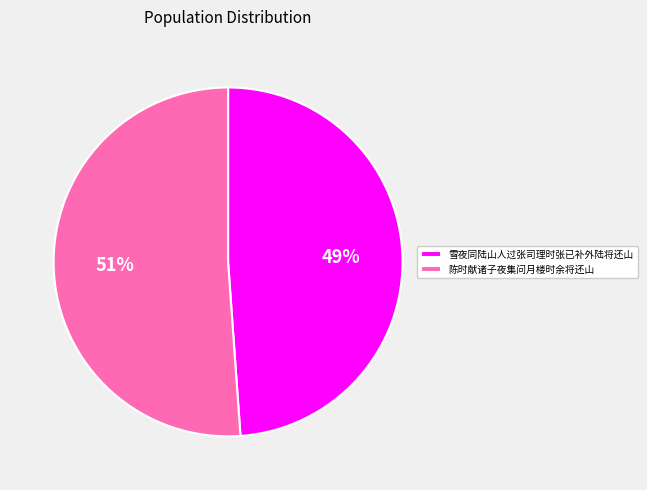

To the nearest percent, what percentage of the pie is 陈时献诸子夜集问月楼时余将还山?

51%